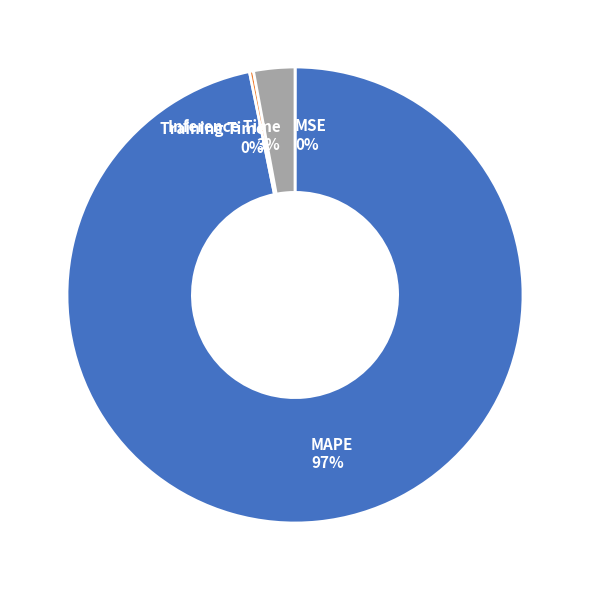

To the nearest percent, what is the difference between the largest and smallest slice percentages?

97%